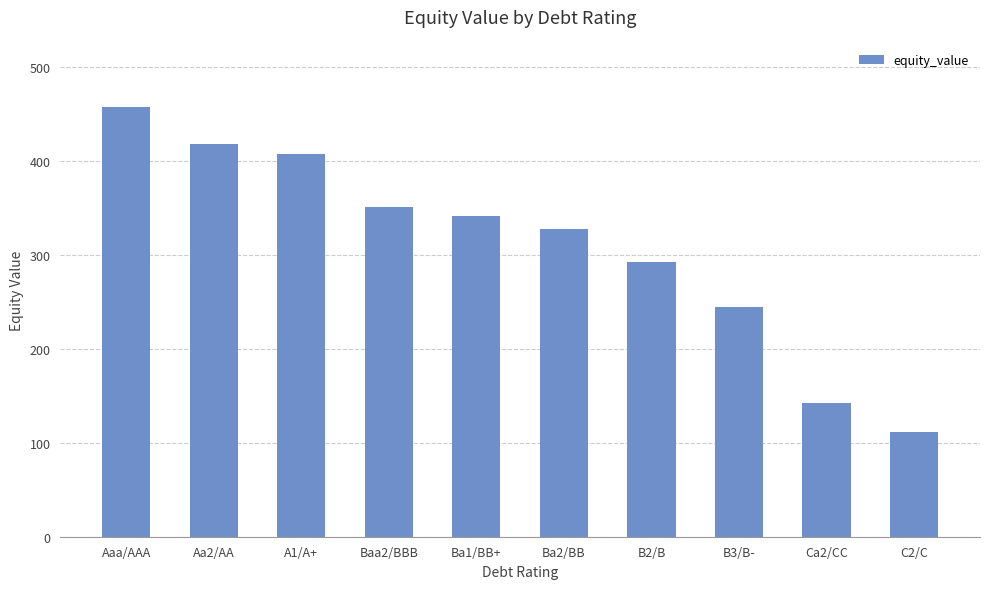

Does the chart contain any negative values?

No